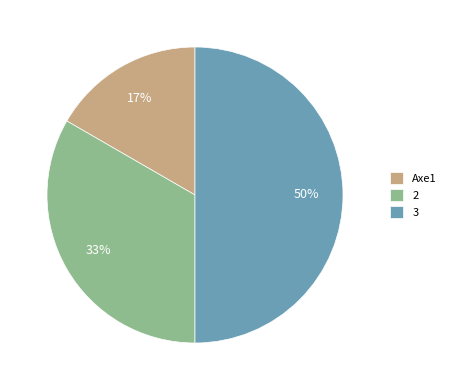

How many slices are in this pie chart?

3